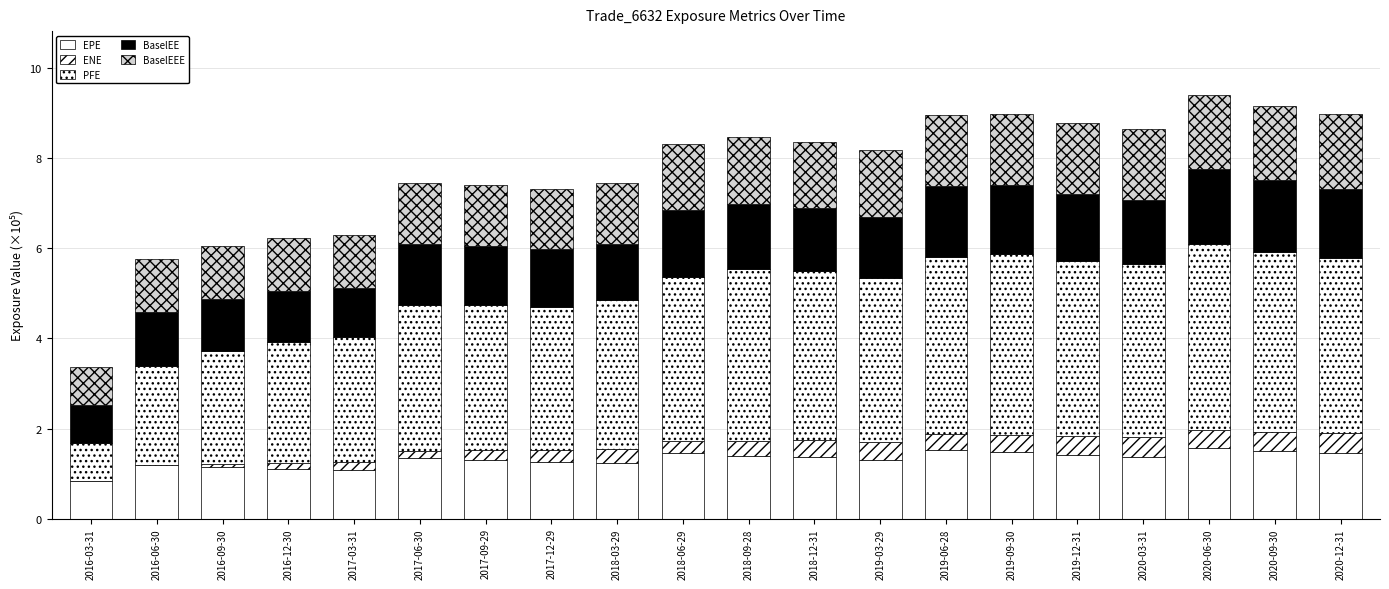

What is the sum of the EPE values at 2020-12-31 and 2016-06-30?

2.6